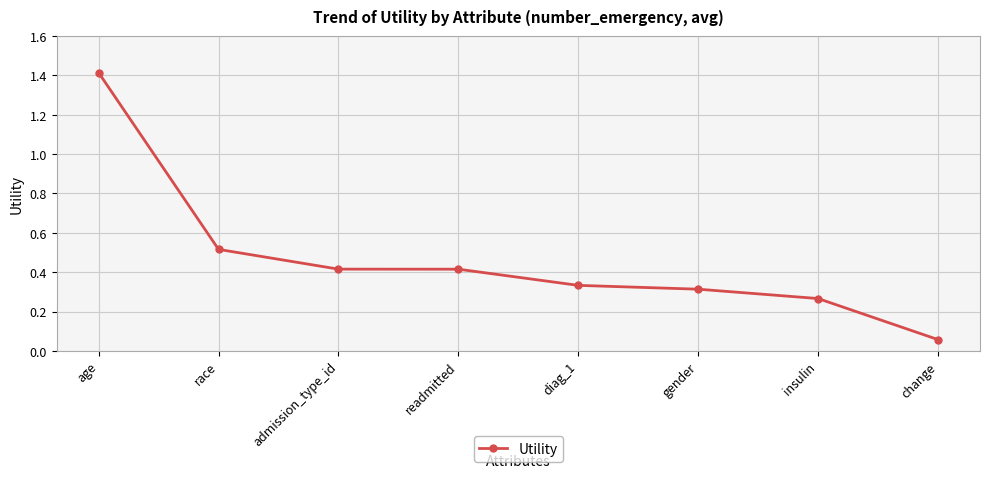

Is it true that the value at race is 0.5?

True